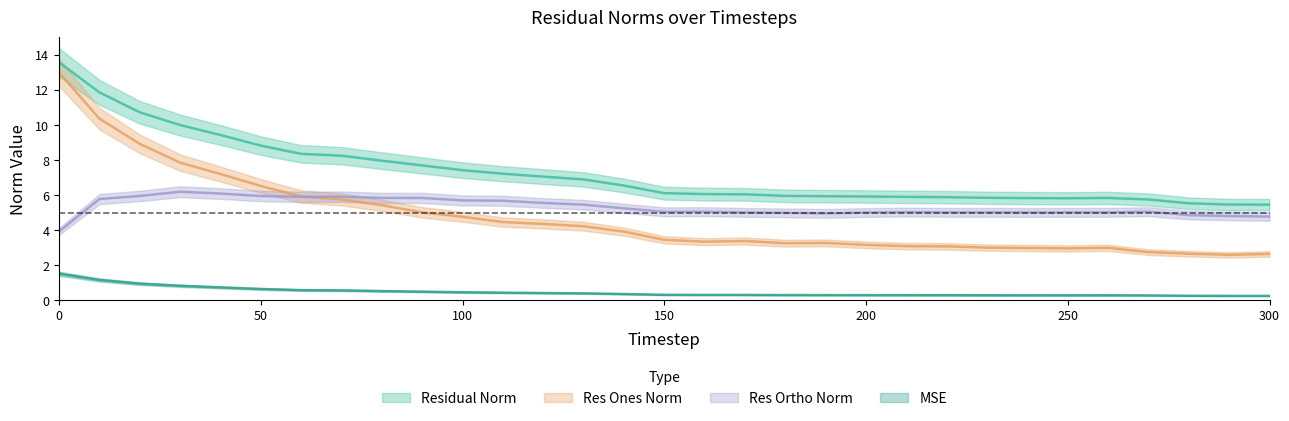

What is the difference between the second highest and second lowest values in the mse series?

0.9